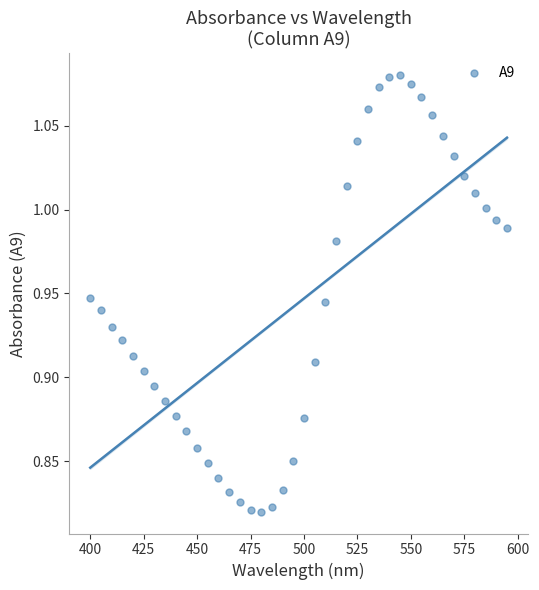

What is the range of X values (max minus min)?

195.0